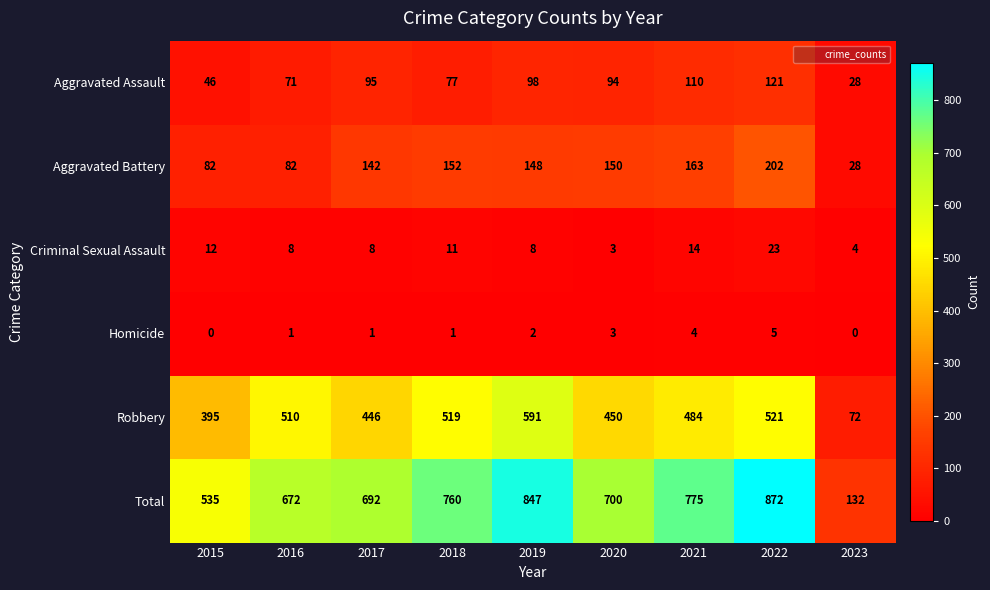

Where is Aggravated Assault nearest to the value 74?

2016